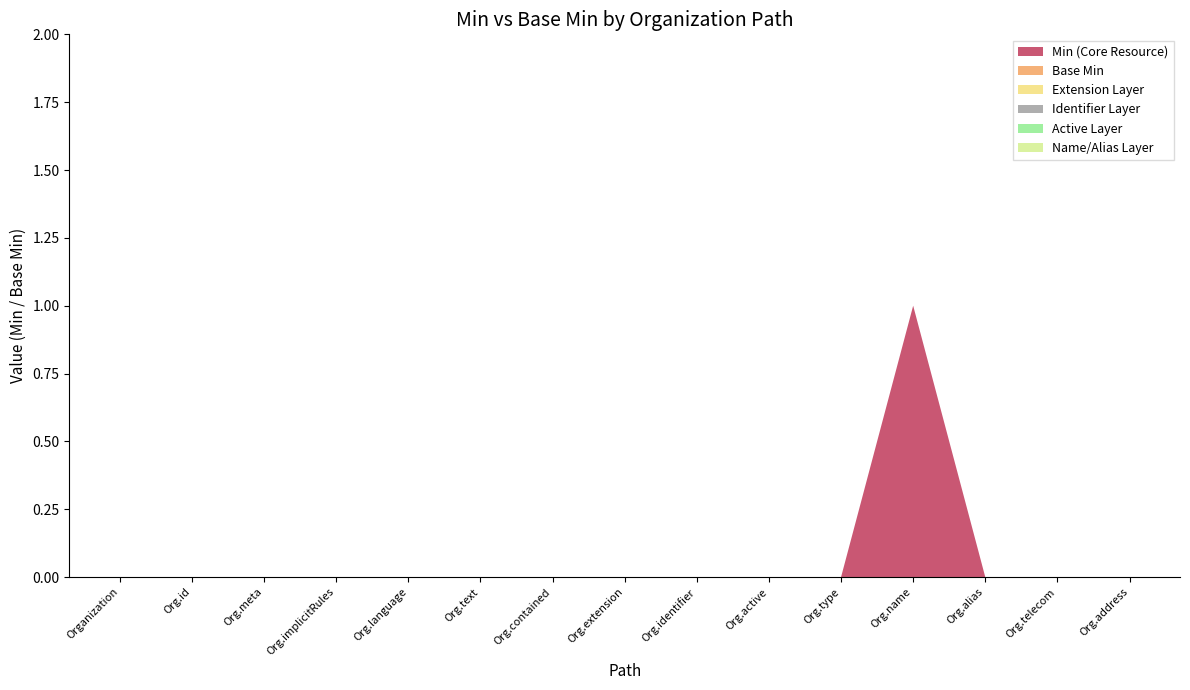

Reading left to right, list all the values displayed in this chart.

Min: Organization=0	Organization.id=0	Organization.meta=0	Organization.implicitRules=0	Organization.language=0	Organization.text=0	Organization.contained=0	Organization.extension=0	Organization.identifier=0	Organization.active=0	Organization.type=0	Organization.name=1	Organization.alias=0	Organization.telecom=0	Organization.address=0
Base Min: Organization=0	Organization.id=0	Organization.meta=0	Organization.implicitRules=0	Organization.language=0	Organization.text=0	Organization.contained=0	Organization.extension=0	Organization.identifier=0	Organization.active=0	Organization.type=0	Organization.name=0	Organization.alias=0	Organization.telecom=0	Organization.address=0